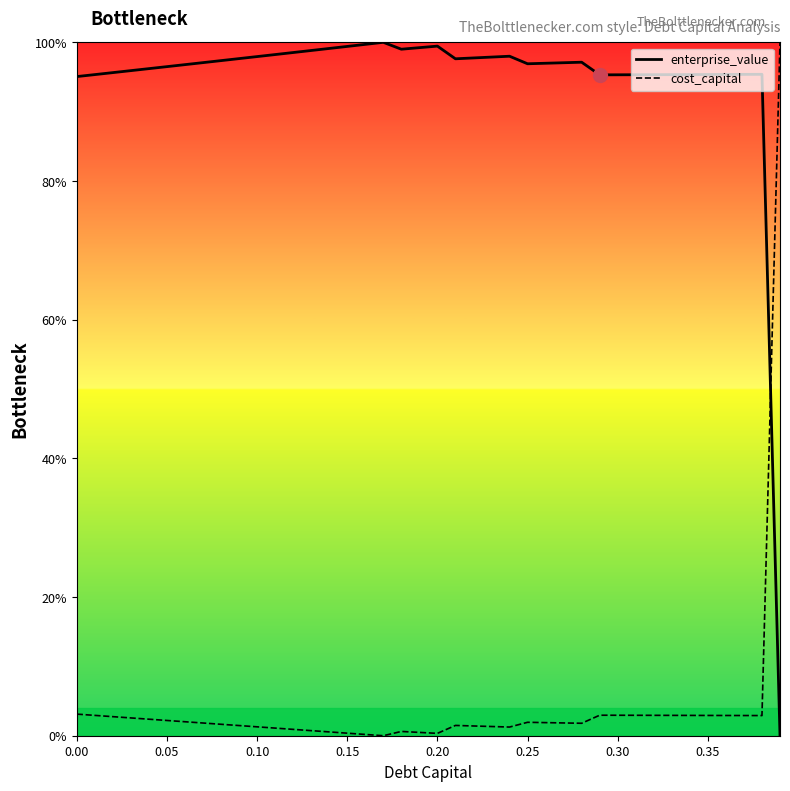

At how many categories does at least one series exceed 72?

40